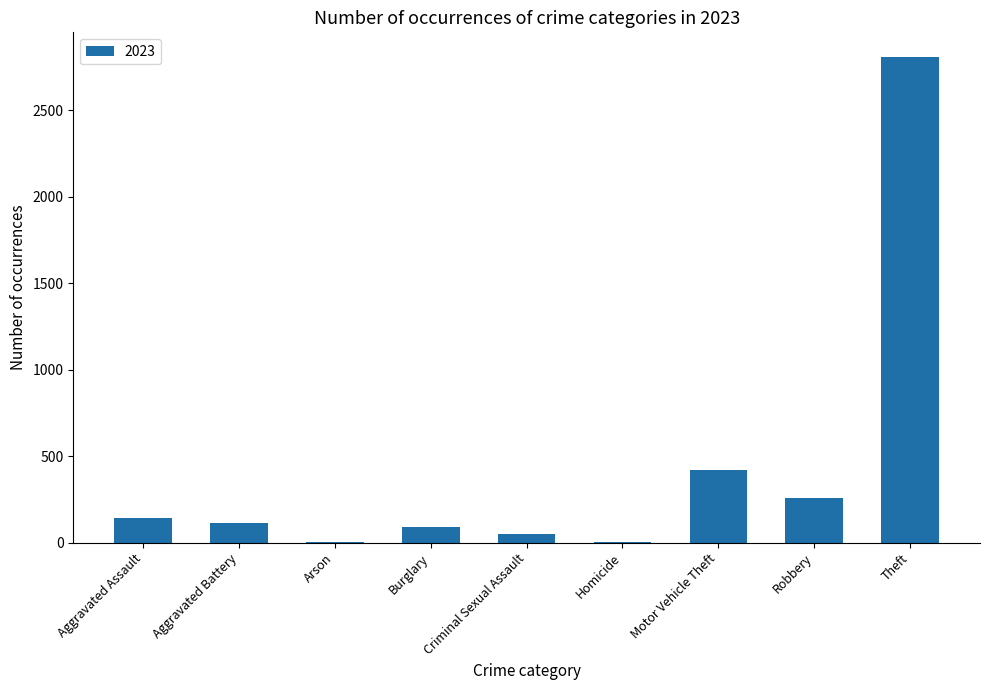

Is it true that the value at Robbery is 432?

False